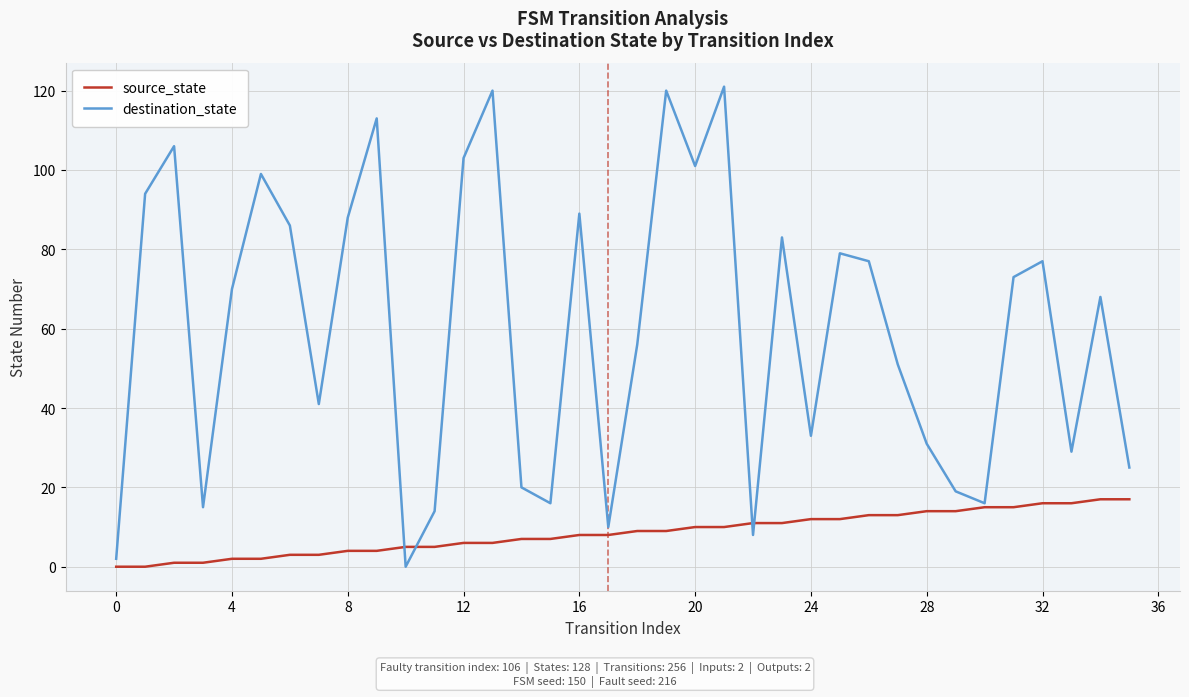

Reading left to right, extract all data points from this chart.

source_state: 0	0	1	1	2	2	3	3	4	4	5	5	6	6	7	7	8	8	9	9	10	10	11	11	12	12	13	13	14	14	15	15	16	16	17	17
destination_state: 2	94	106	15	70	99	86	41	88	113	0	14	103	120	20	16	89	10	56	120	101	121	8	83	33	79	77	51	31	19	16	73	77	29	68	25